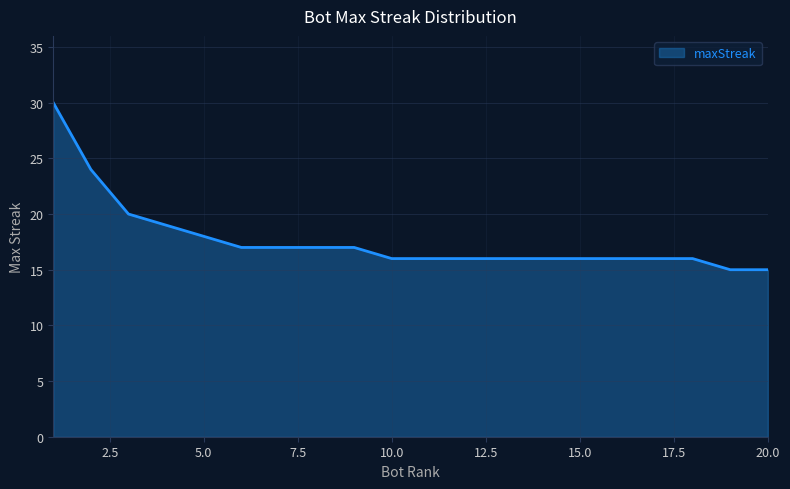

What is the difference between the maximum and minimum values?

15